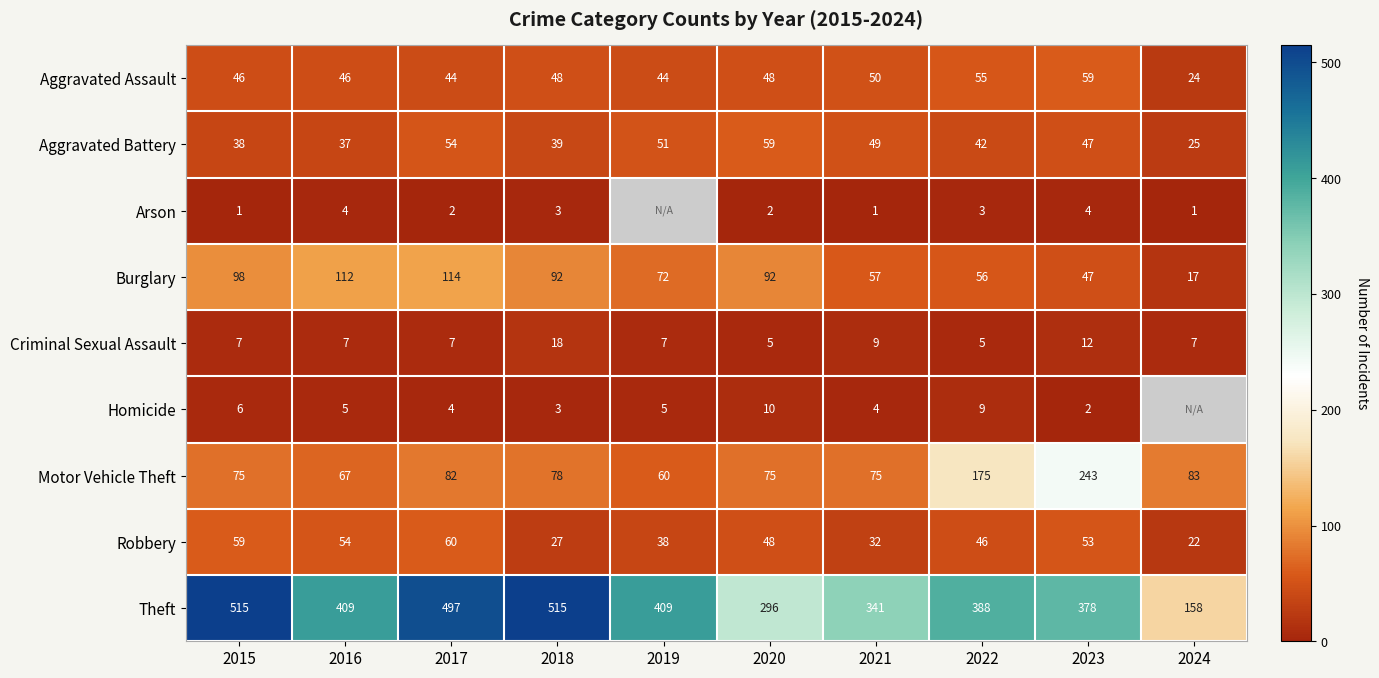

Between 2015 and 2017, which is larger?

2015